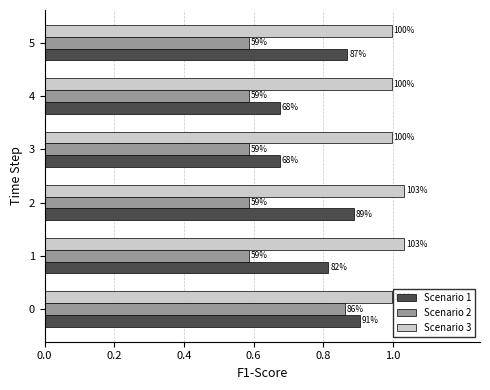

What are all the series names shown in the legend?

Scenario 1, Scenario 2, Scenario 3